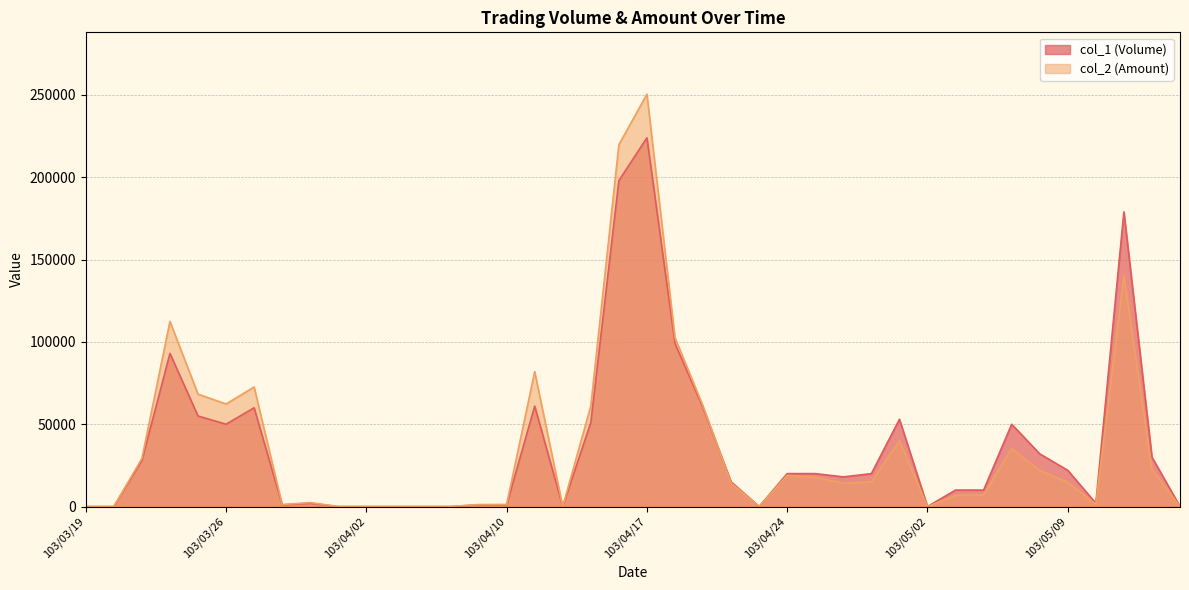

The value of col_1 (Volume) at 103/04/24 is 20000. True or false?

True